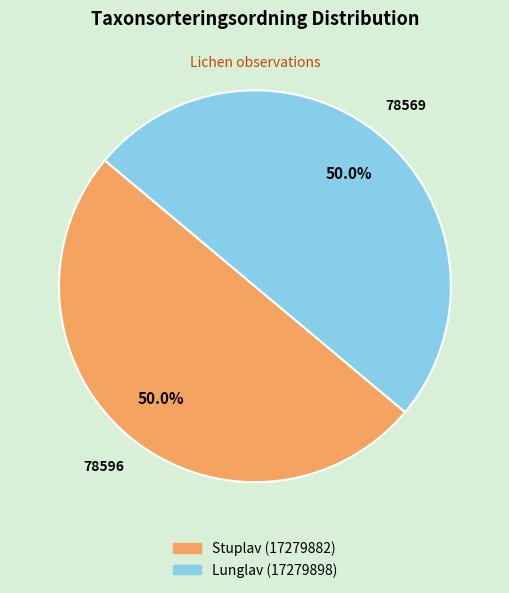

Approximately how many times larger is the value at Lunglav (17279898) compared to Stuplav (17279882)?

1.0